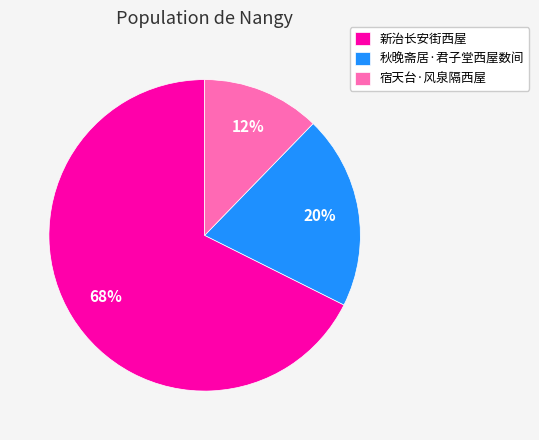

To the nearest percent, what is the difference between the 新治长安街西屋 and 秋晚斋居·君子堂西屋数间 slice percentages?

48%